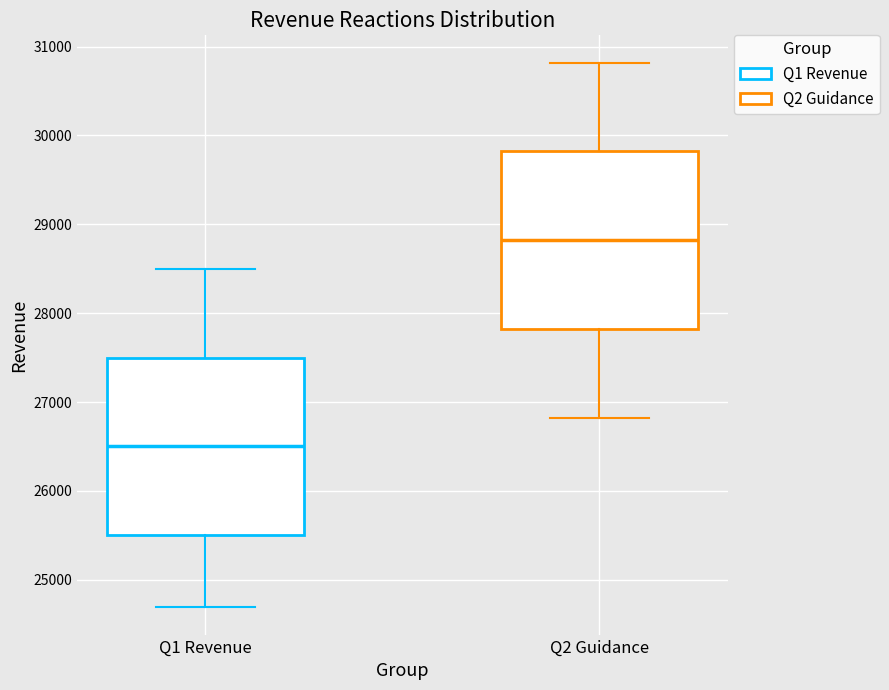

Where does the lower whisker of the box for Q1 Revenue end on the y-axis? The values are not printed on the chart, so give them approximately, as read against the axis.

24700